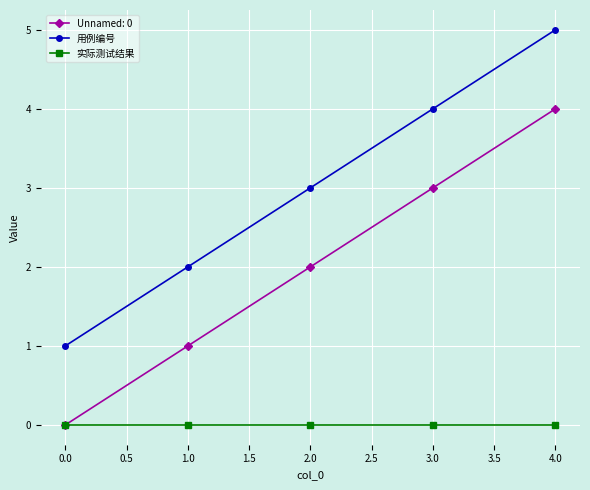

True or false: 用例编号 and 实际测试结果 cross at least once.

False